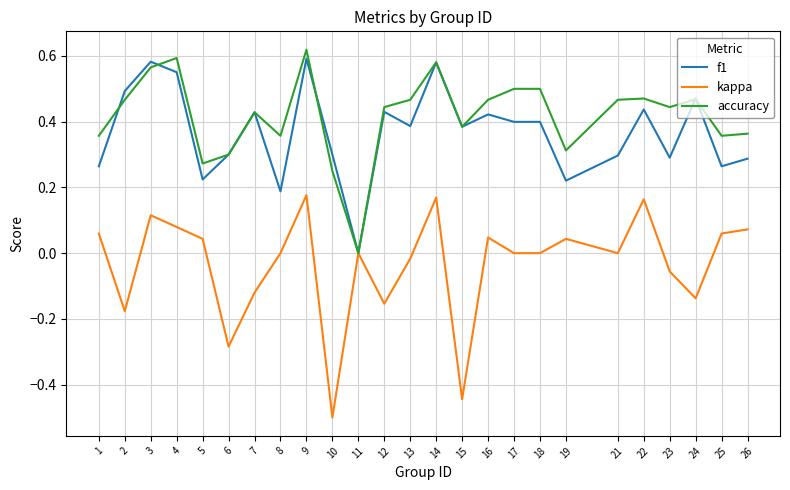

Which label corresponds to the smallest value in the chart?

10